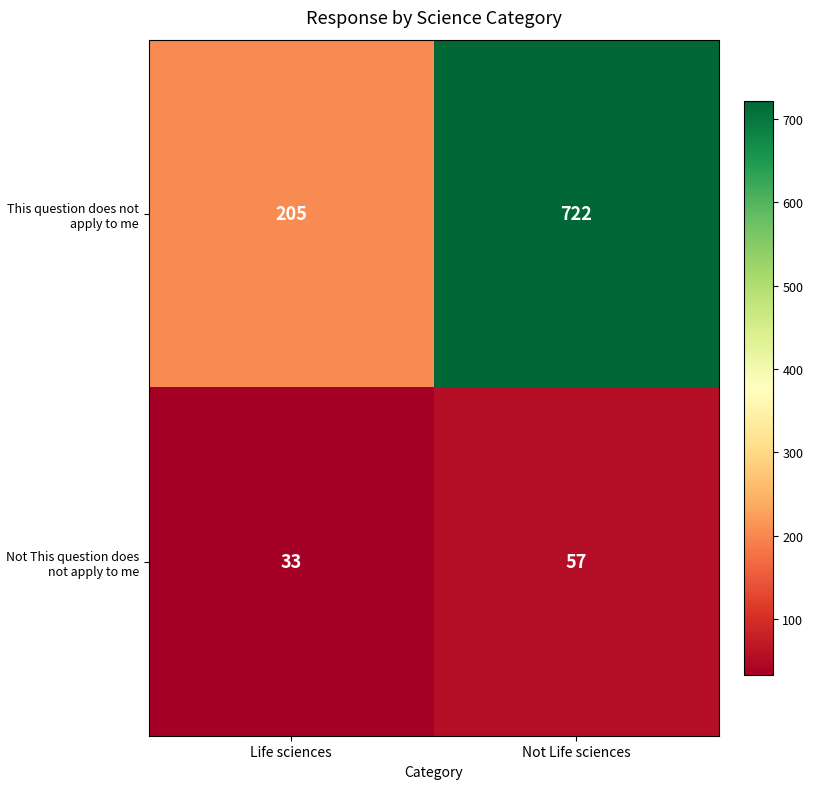

The This question does not apply to me series shows 722 at Not Life sciences. True or false?

True